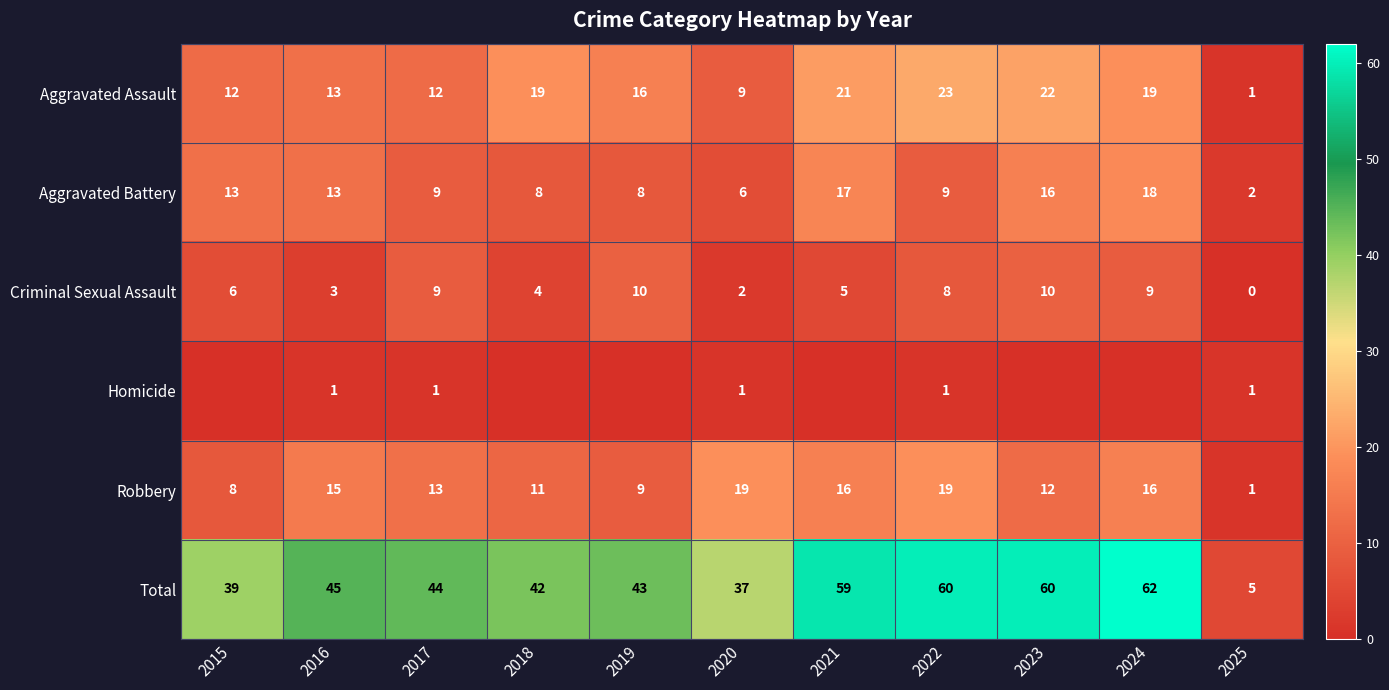

What is the sum of the Aggravated Battery values at 2020 and 2025?

8